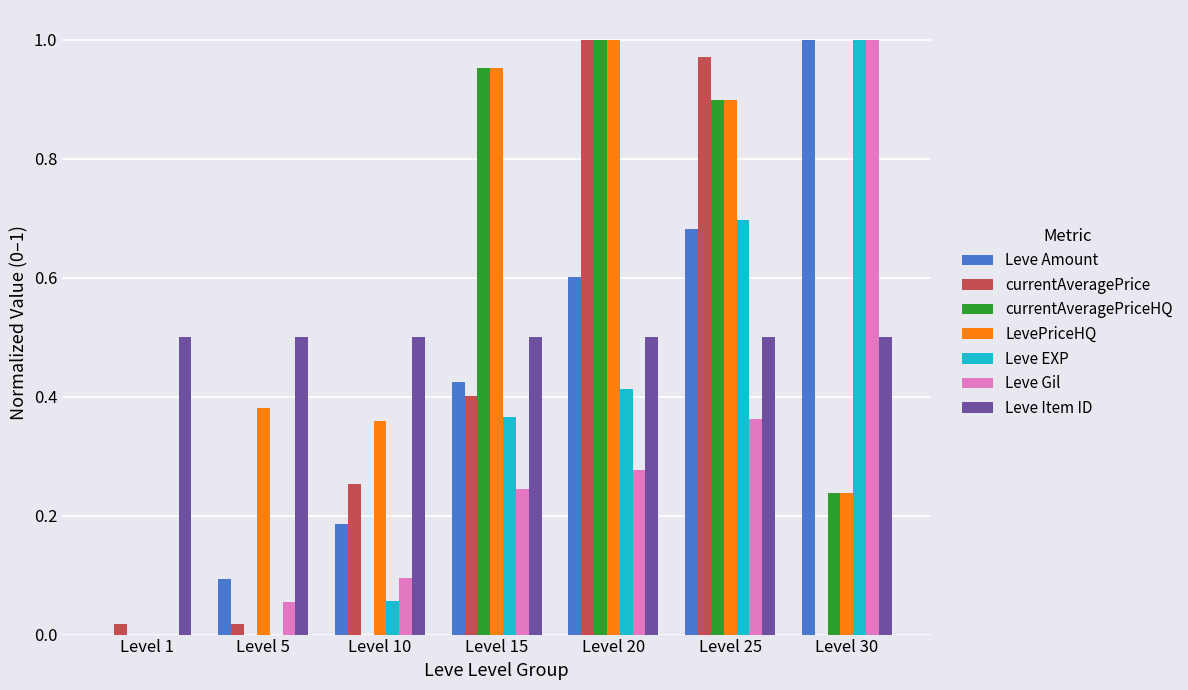

Does the chart contain stacked bars?

No